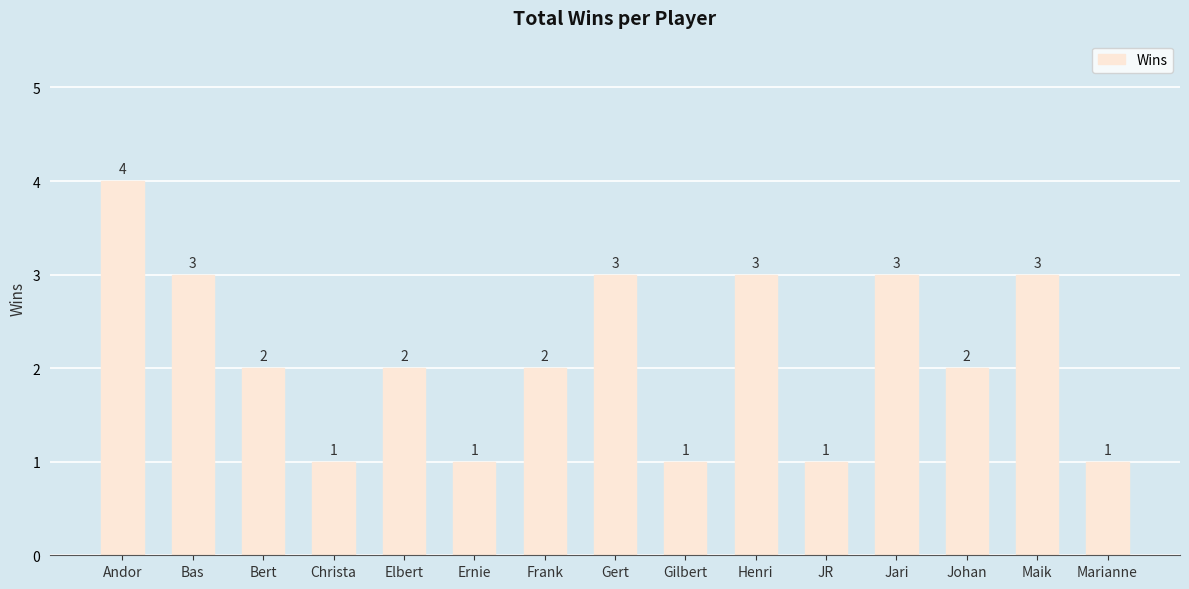

The value at Christa is 1. True or false?

True